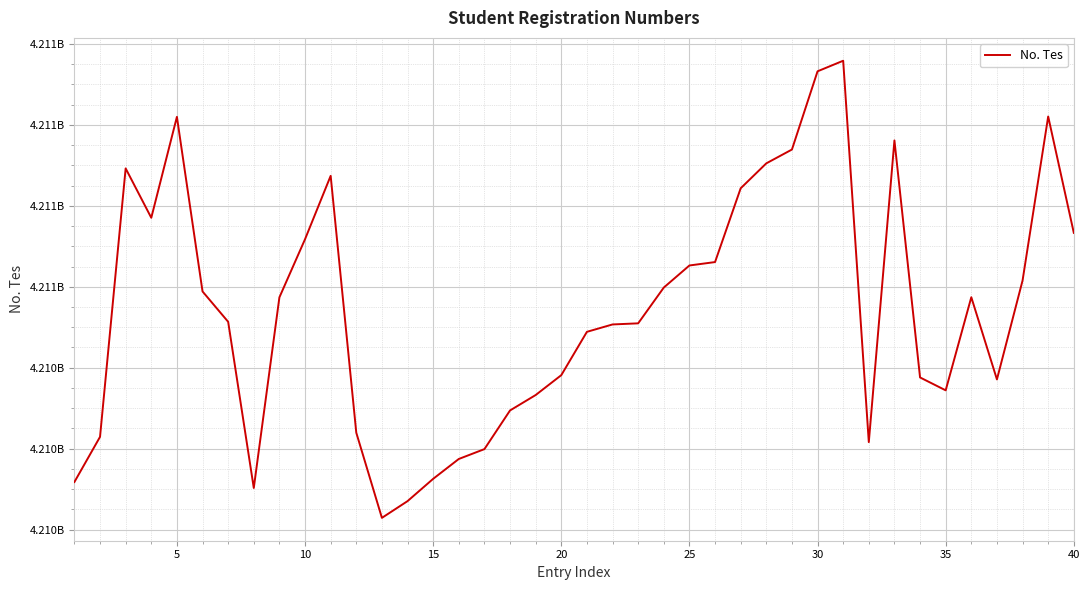

Does the chart have visible grid lines?

Yes